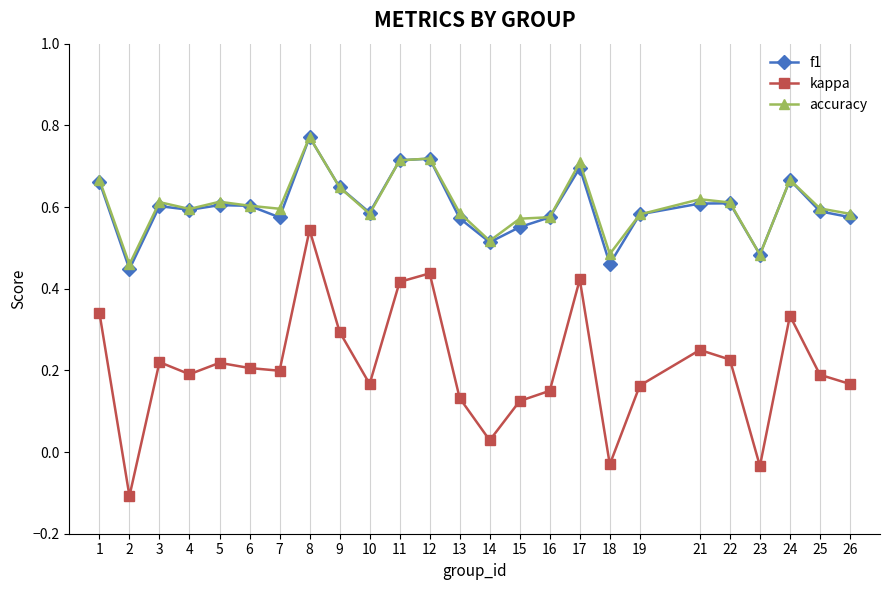

At which category is the sum across all series the highest?

8